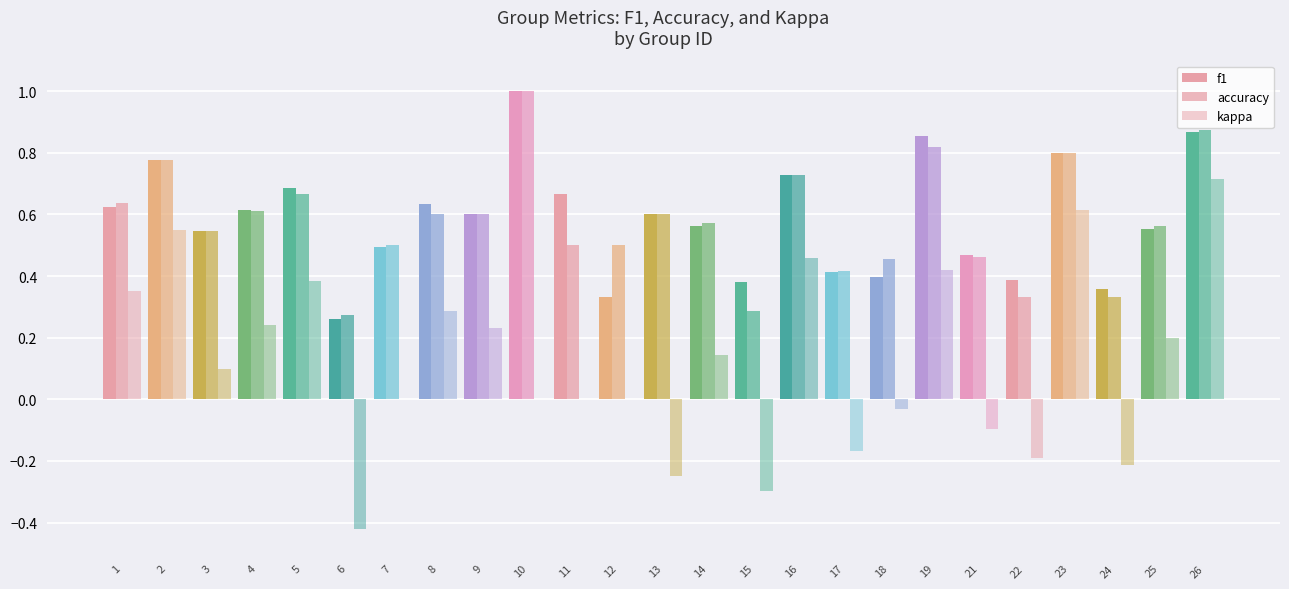

At which category is the sum across all series the highest?

26